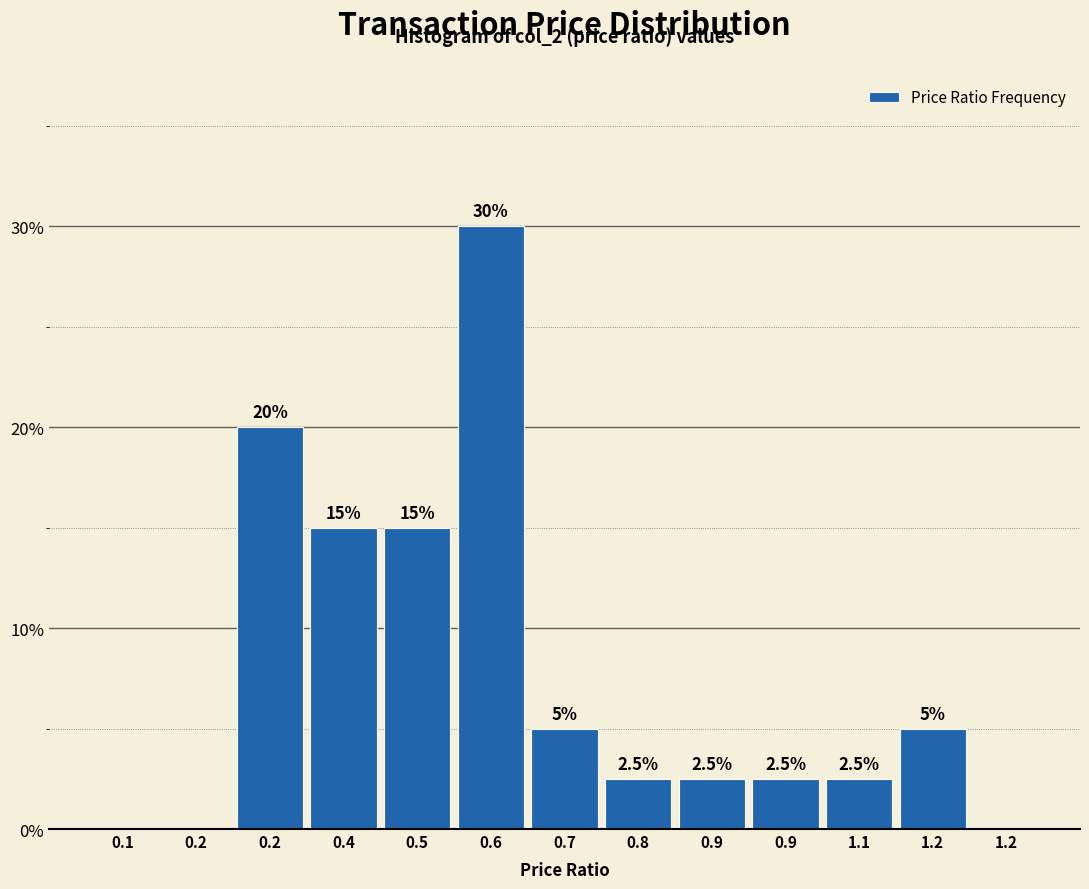

How many data points are above 2?

10